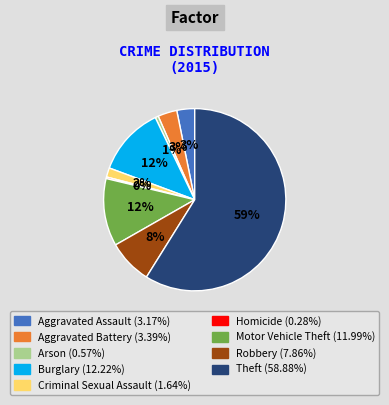

What percentage is the Theft slice, to the nearest percent?

59%